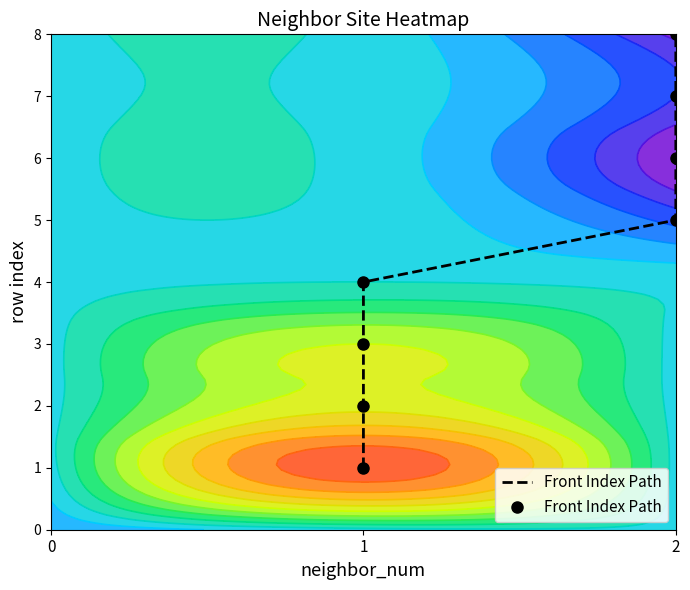

True or false: the data shows 1 at 4.

False